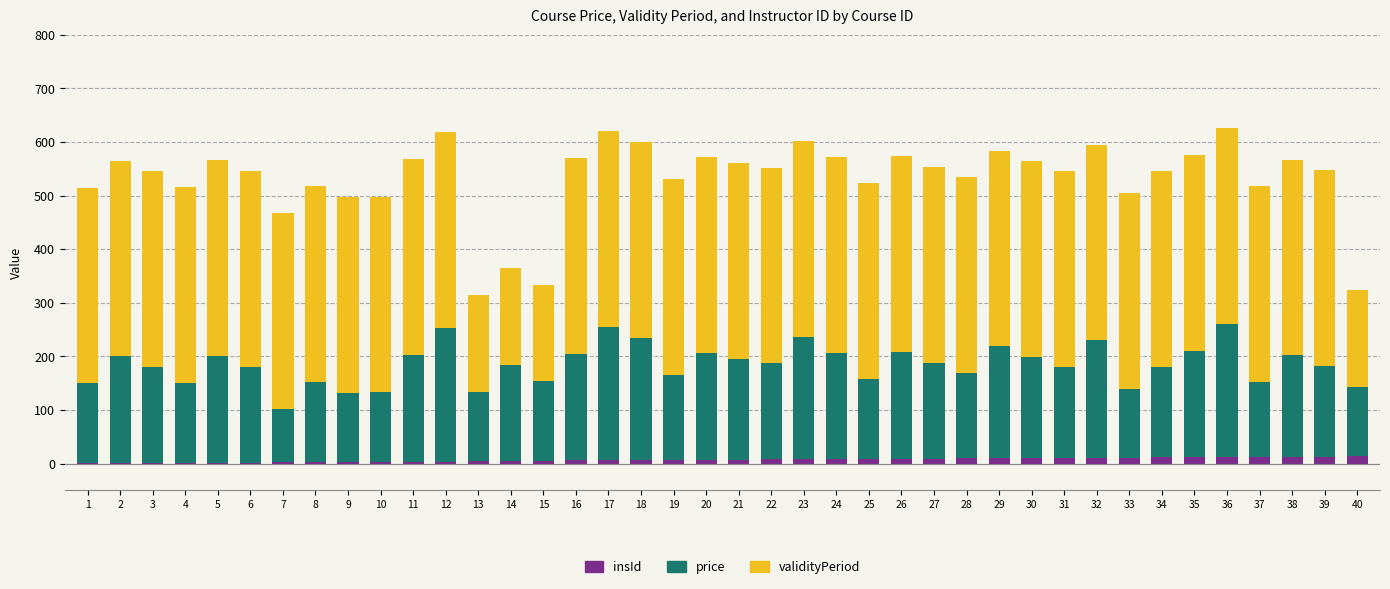

What is the sum of all insId values?

287